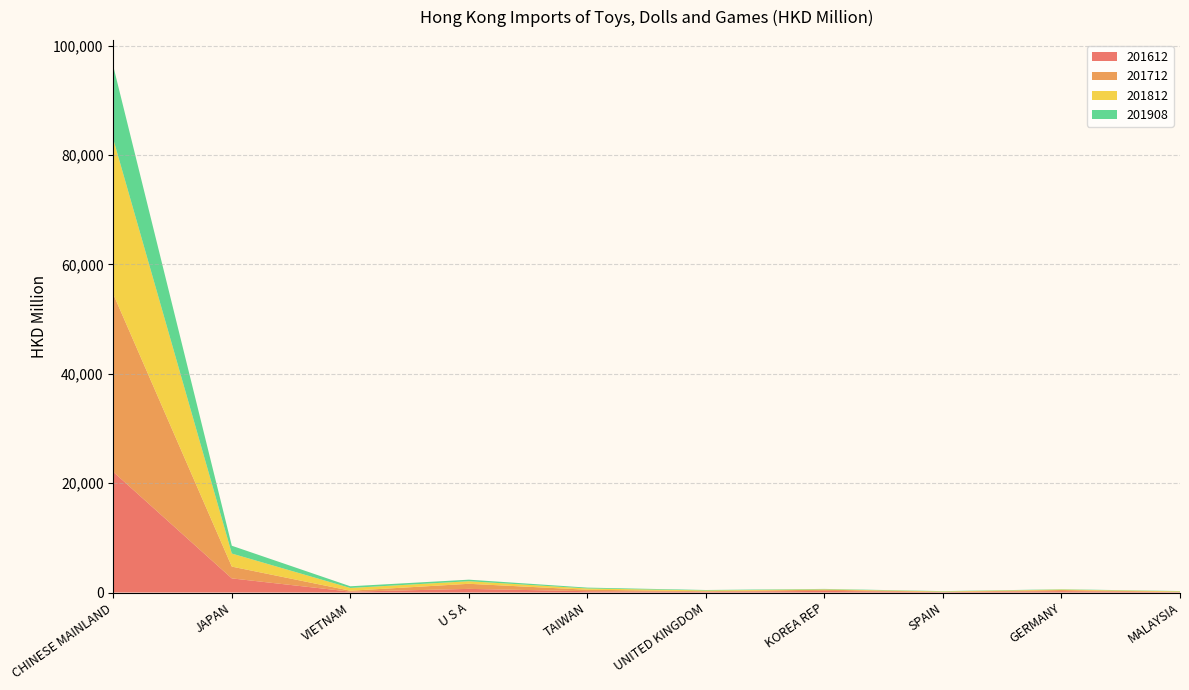

Reading left to right, transcribe all the data shown in this chart.

201612: CHINESE MAINLAND=22065.5	JAPAN=2583.5	VIETNAM=157.0	U S A=666.3	TAIWAN=240.1	UNITED KINGDOM=131.1	KOREA REP=299.4	SPAIN=65.5	GERMANY=255.6	MALAYSIA=53.0
201712: CHINESE MAINLAND=32499.8	JAPAN=2156.0	VIETNAM=172.1	U S A=928.1	TAIWAN=269.7	UNITED KINGDOM=107.9	KOREA REP=222.2	SPAIN=65.4	GERMANY=203.9	MALAYSIA=78.2
201812: CHINESE MAINLAND=28344.0	JAPAN=2389.4	VIETNAM=504.6	U S A=470.5	TAIWAN=233.6	UNITED KINGDOM=137.3	KOREA REP=70.8	SPAIN=70.7	GERMANY=86.3	MALAYSIA=90.1
201908: CHINESE MAINLAND=13352.7	JAPAN=1426.6	VIETNAM=307.7	U S A=285.0	TAIWAN=152.6	UNITED KINGDOM=85.5	KOREA REP=67.9	SPAIN=53.0	GERMANY=53.0	MALAYSIA=48.0